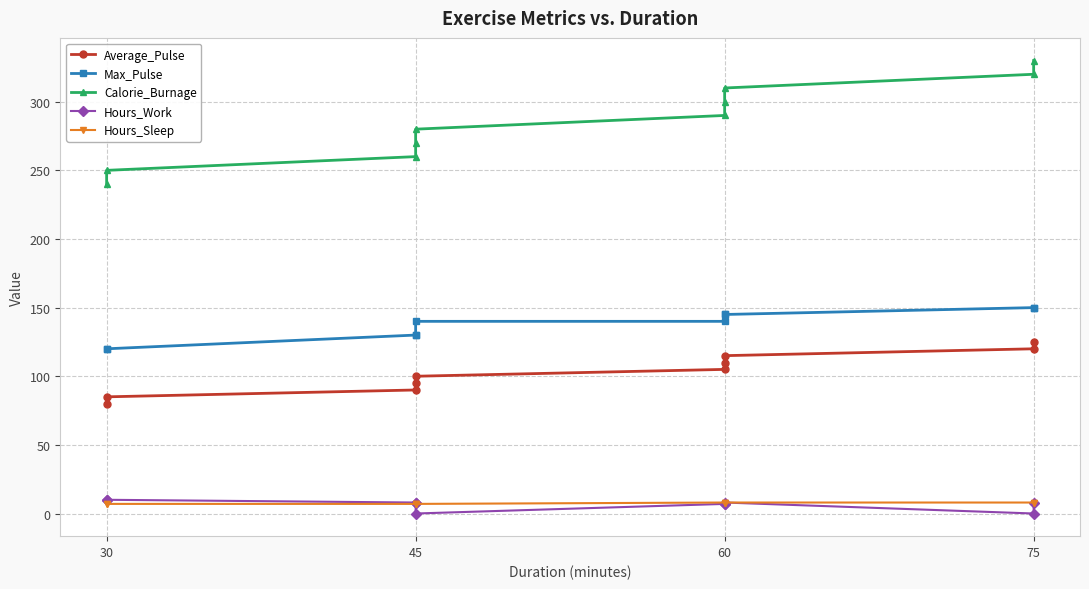

Between 5 and 7, which series saw the biggest shift?

Calorie_Burnage